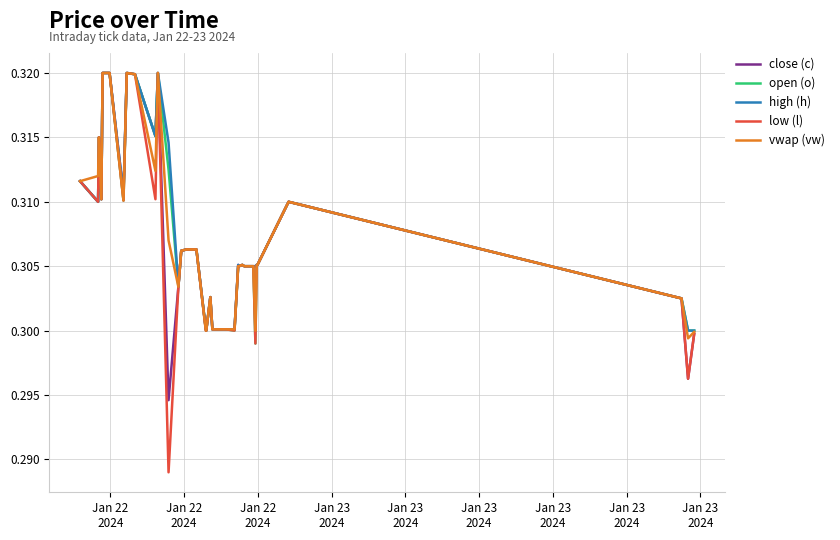

What is the maximum value shown in the chart?

0.3